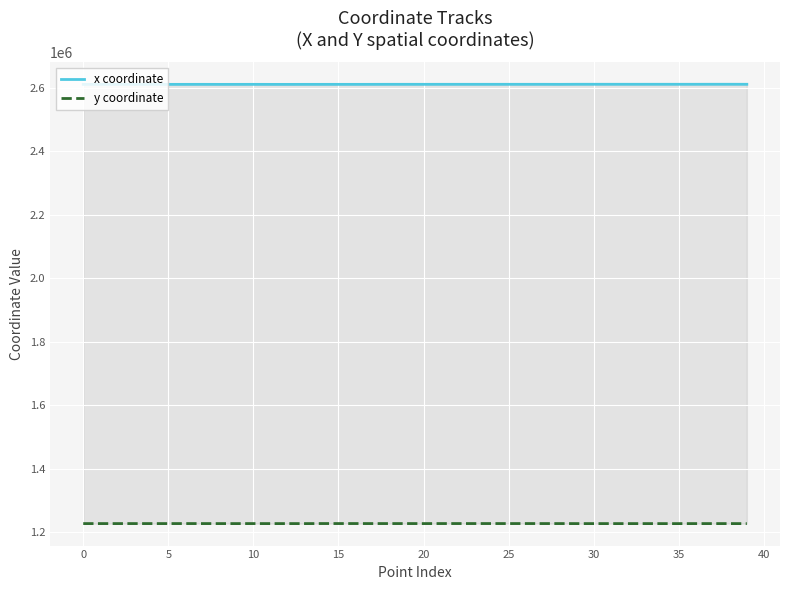

Read the y coordinate value at 5.

1226883.0